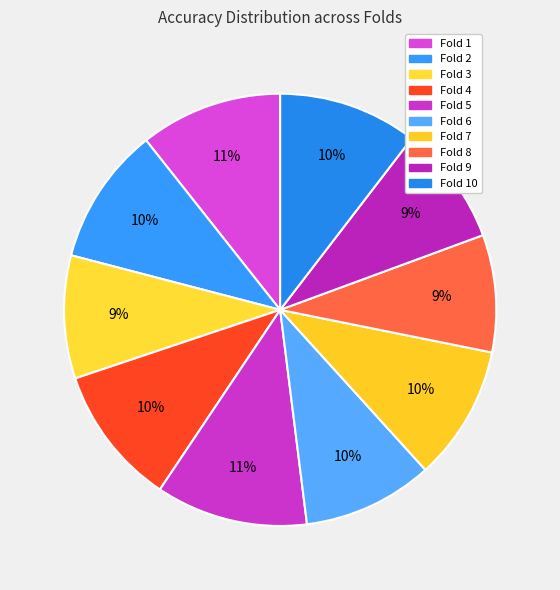

Which slice is the largest?

Fold 5